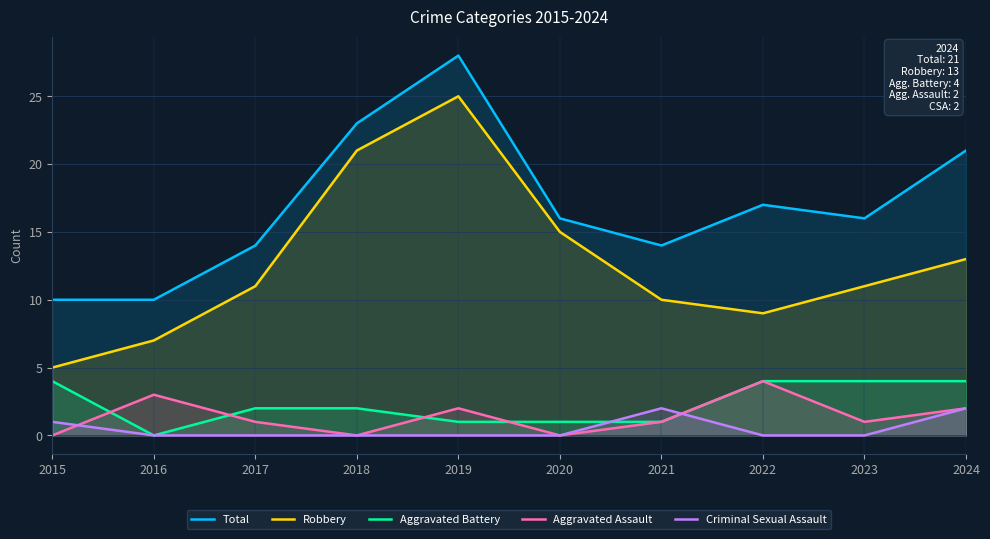

Count the number of categories in the chart.

10